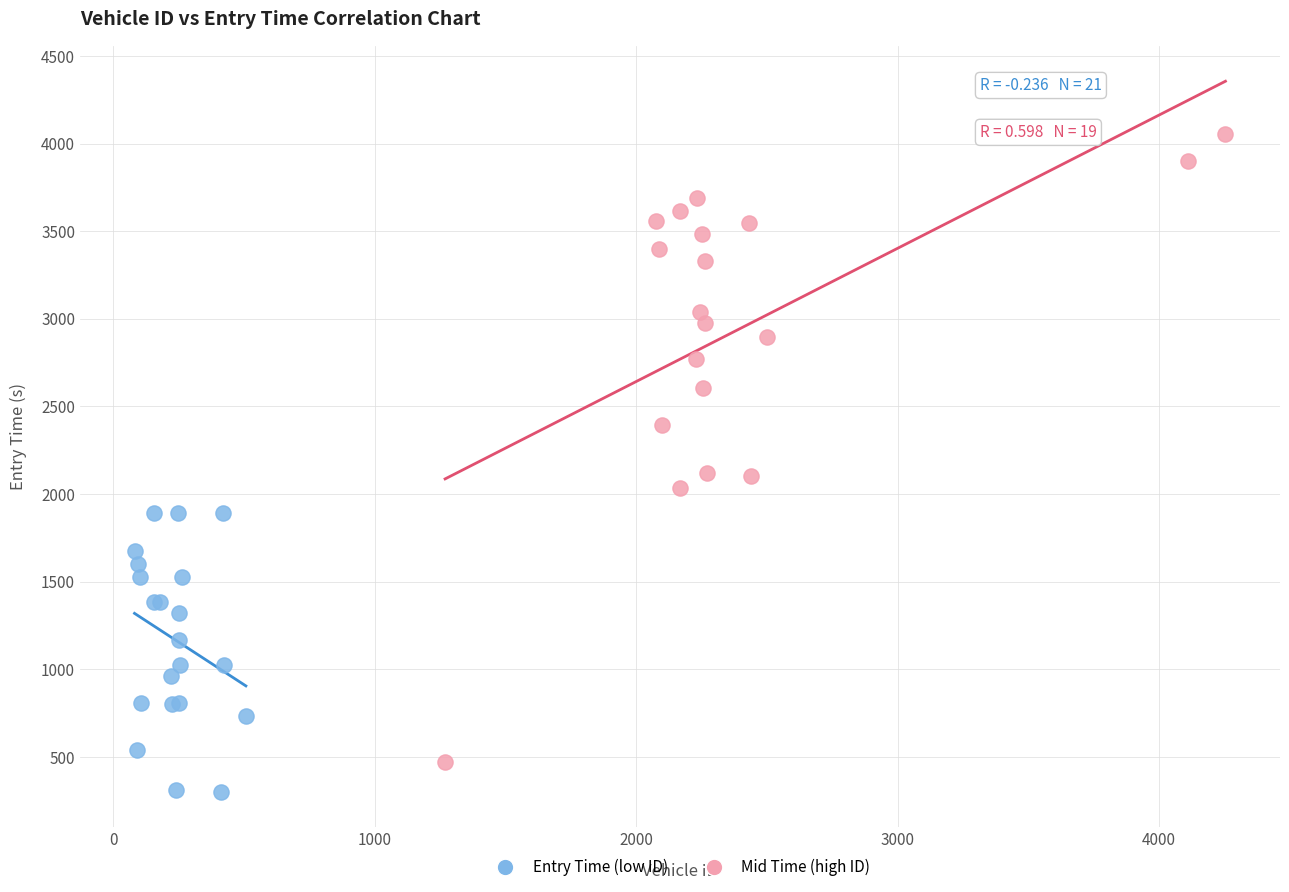

Which series has the largest Y range (max minus min)?

Mid Time (high ID)